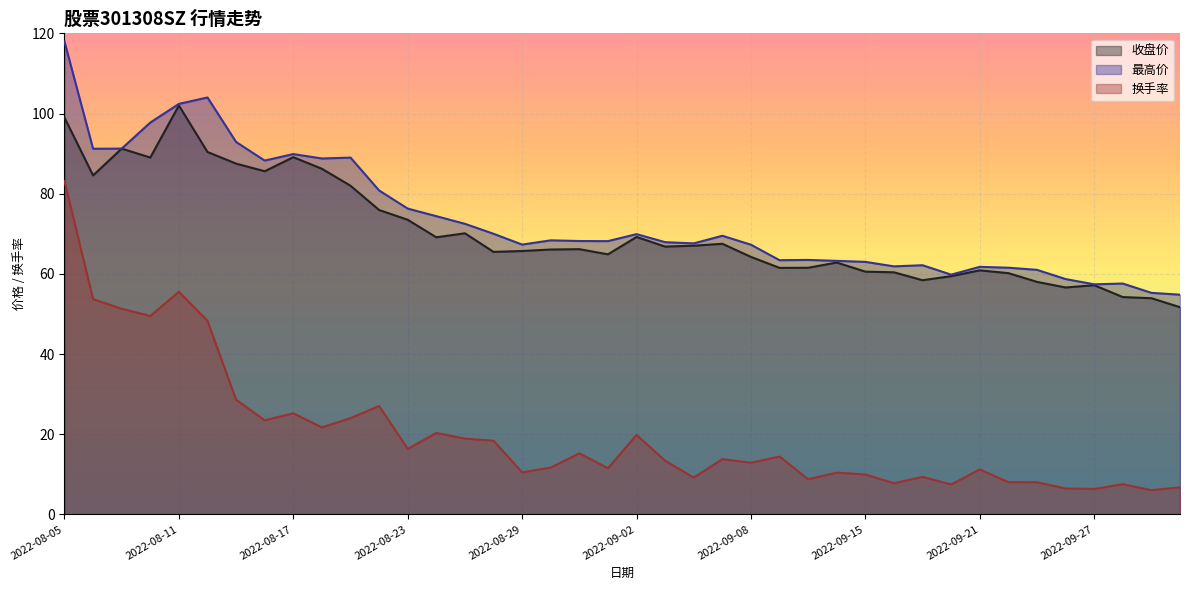

True or false: 换手率 and 收盘价 cross at least once.

False